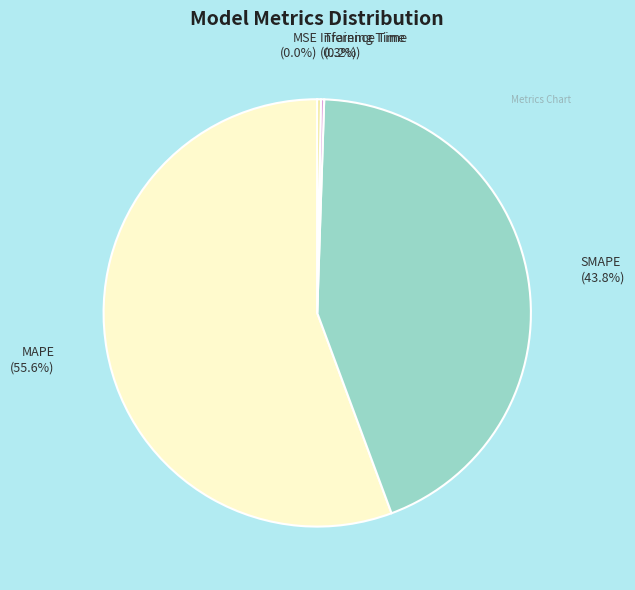

Does any single category account for the majority?

Yes